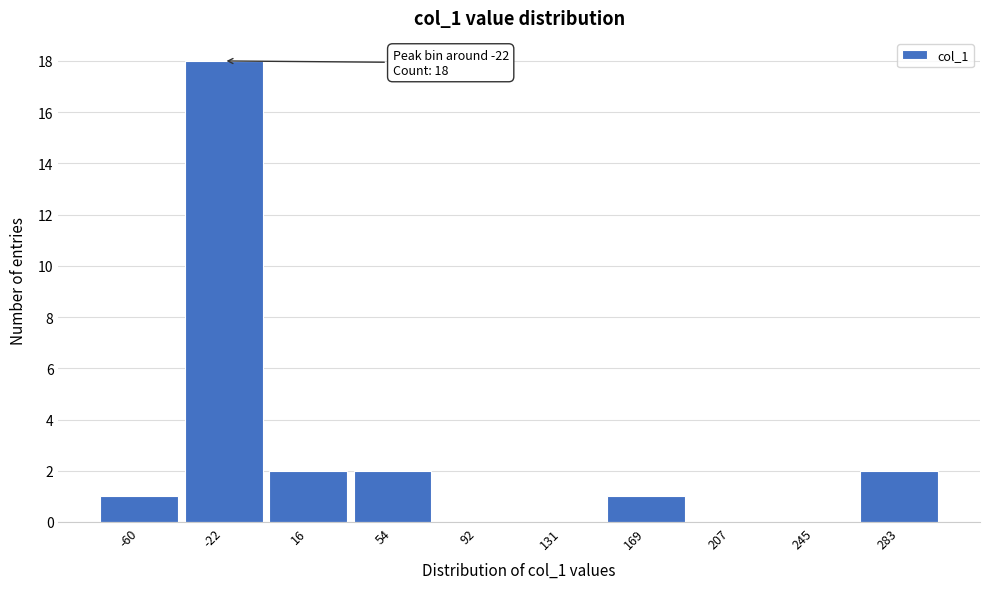

Reading right to left, what are all the values shown in this chart?

283=2	245=0	207=0	169=1	131=0	92=0	54=2	16=2	-22=18	-60=1